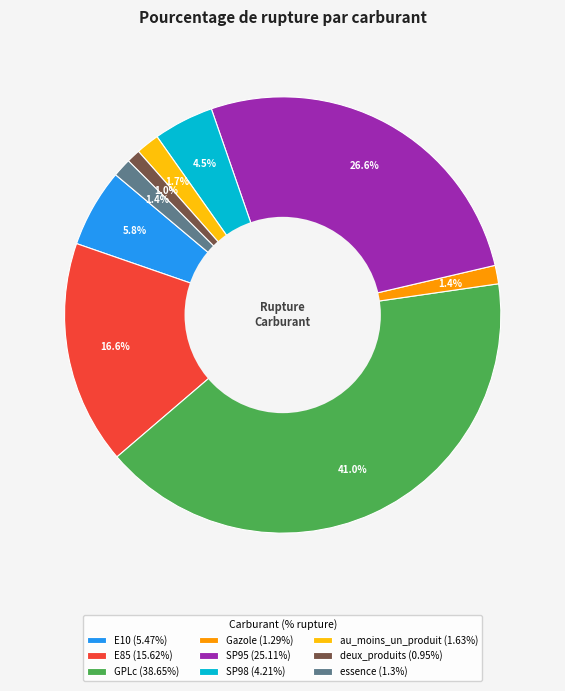

How many segments does this pie chart have?

9